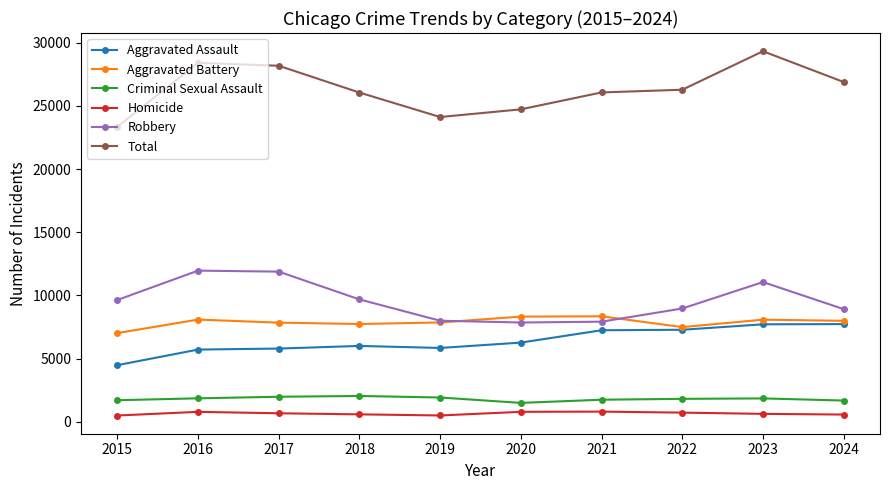

True or false: Aggravated Battery has a value of 7735 at 2018.

True